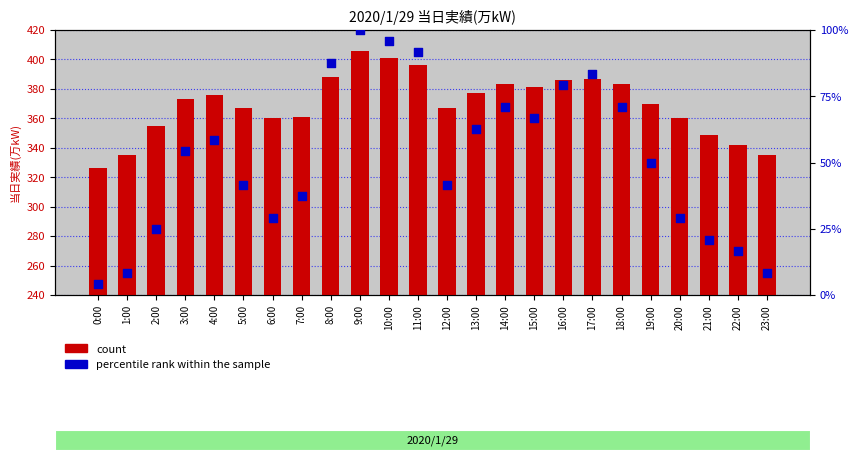

What are all the series names shown in the legend?

count, percentile rank within the sample